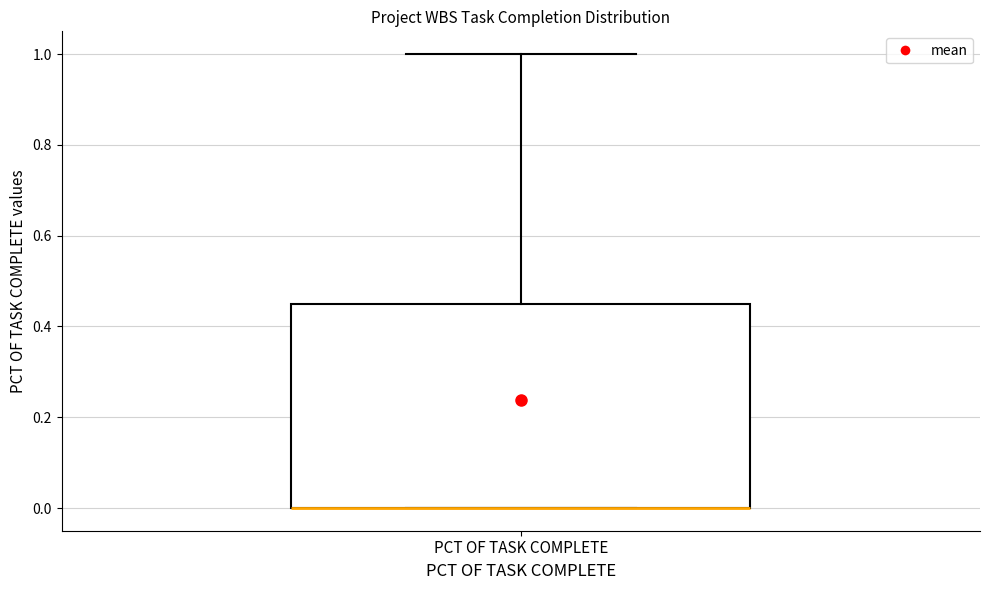

Where is the lower edge of the box for PCT OF TASK COMPLETE on the y-axis? The values are not printed on the chart, so give them approximately, as read against the axis.

0.00